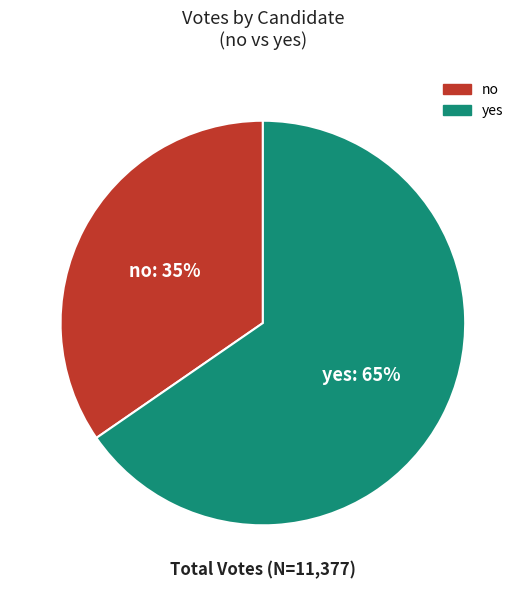

Is the sum of no and yes greater than half?

Yes